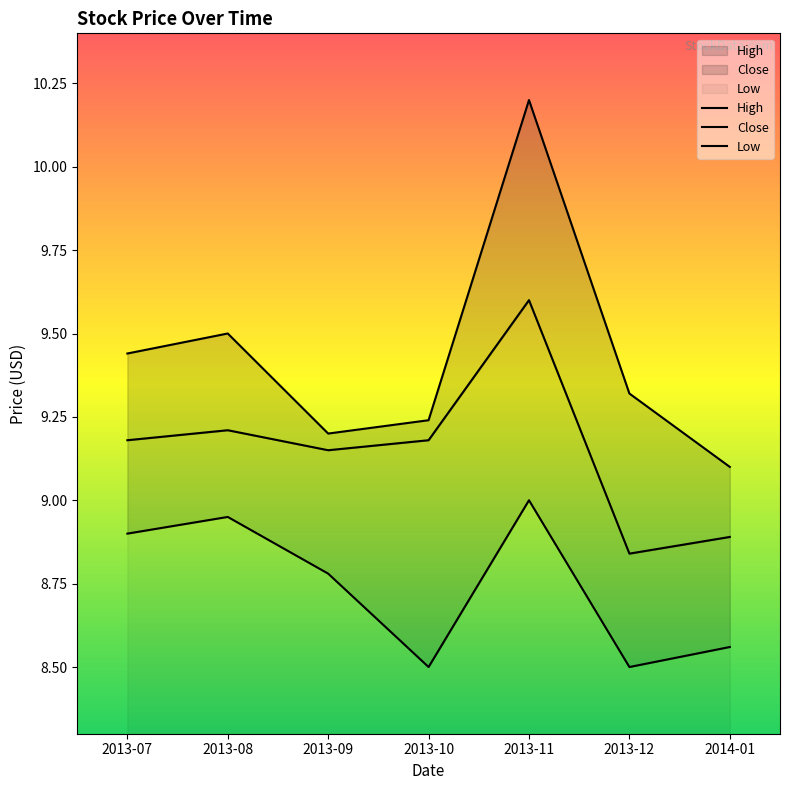

What is the sum of all High values?

66.0